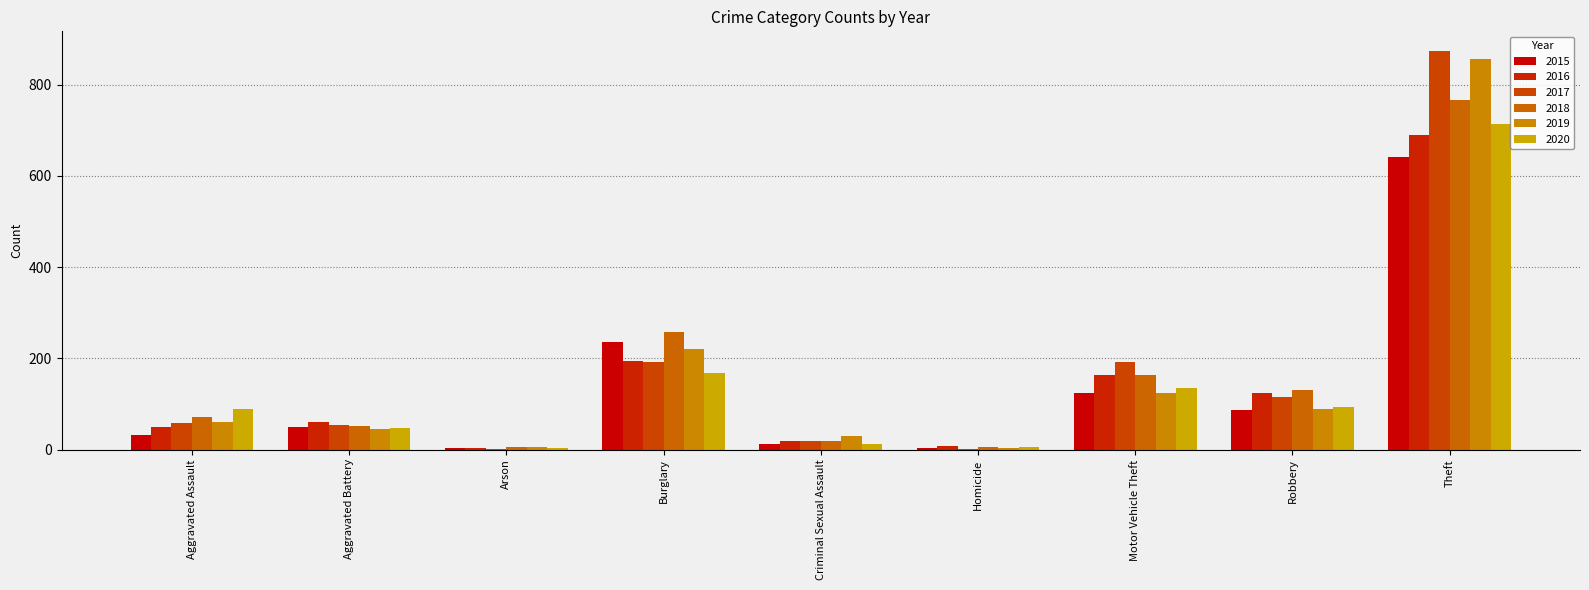

What is the minimum value shown in the chart?

1